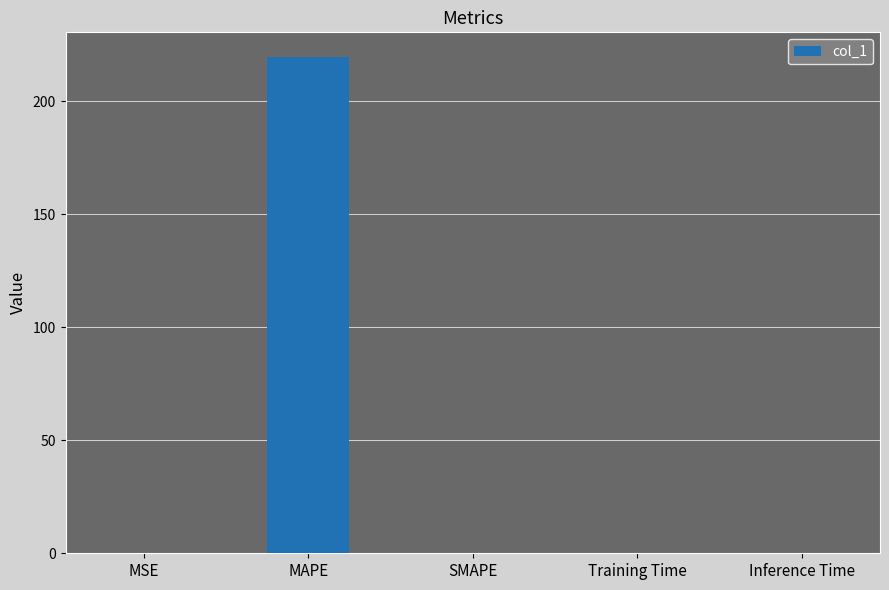

Between SMAPE and MAPE, which is larger?

MAPE